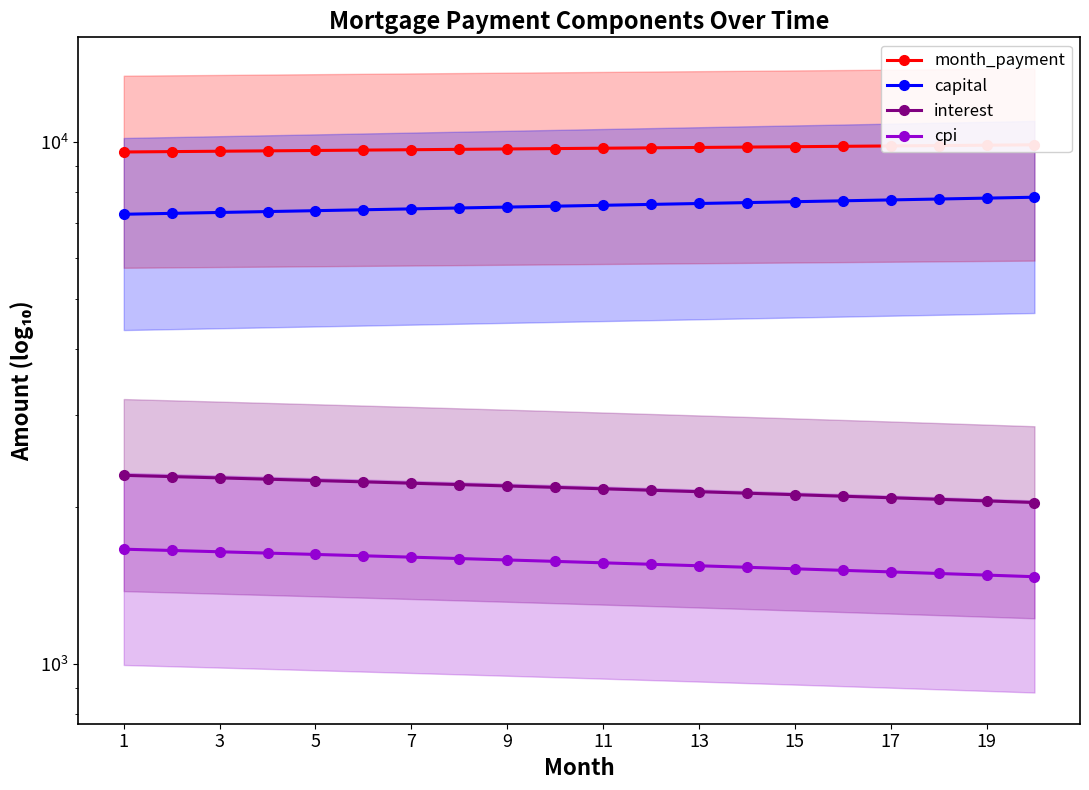

What is the sum of all cpi values?

31288.9